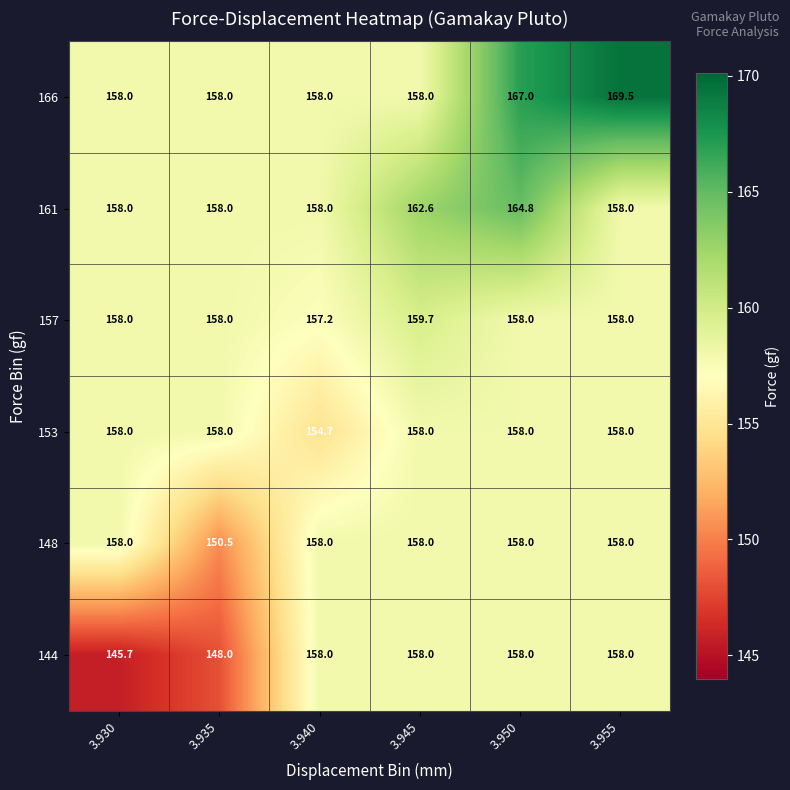

At which category is the sum across all series the highest?

3.950